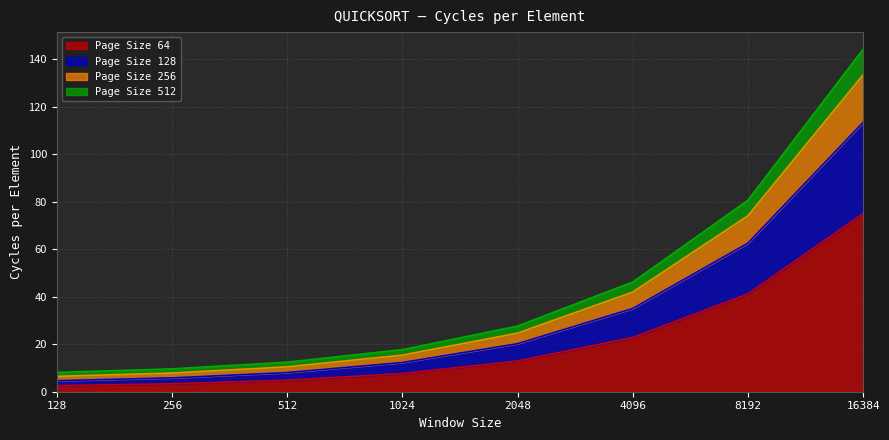

Where is Page Size 128 nearest to the value 76?

8192